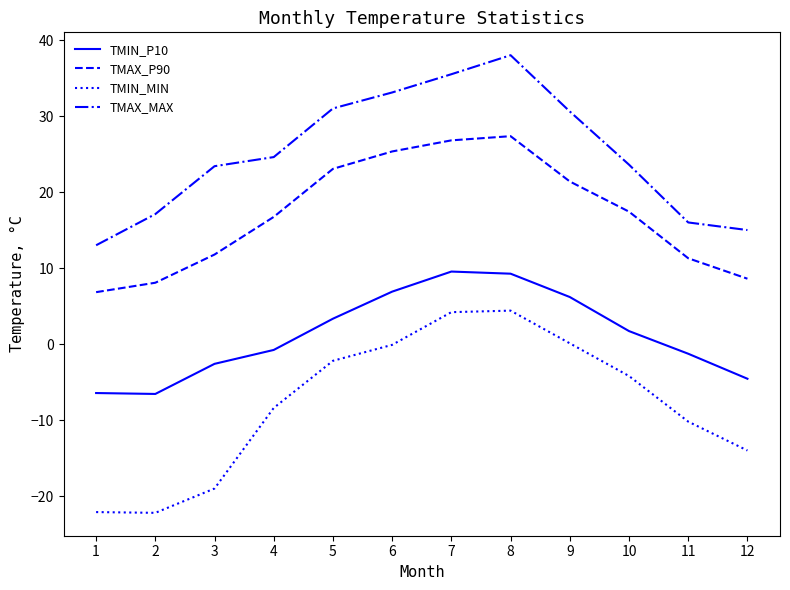

Read the TMIN_P10 value at 3.

-2.6